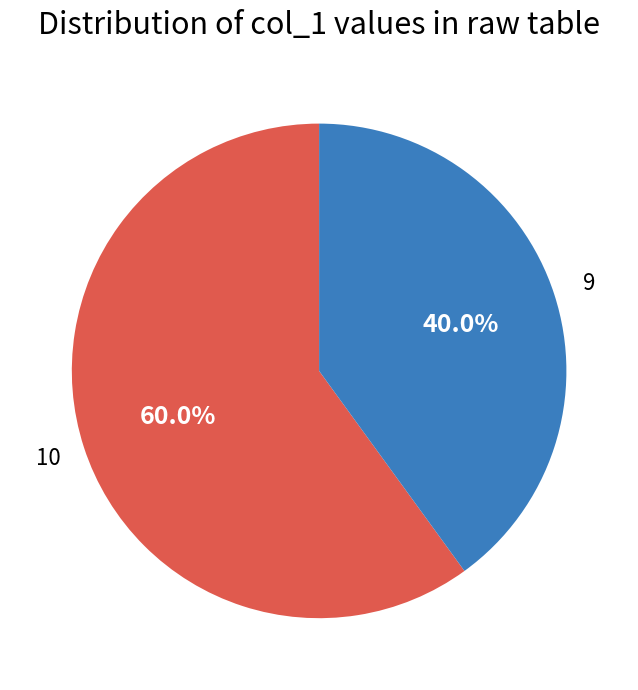

What percentage is the 10 slice, to the nearest percent?

60%